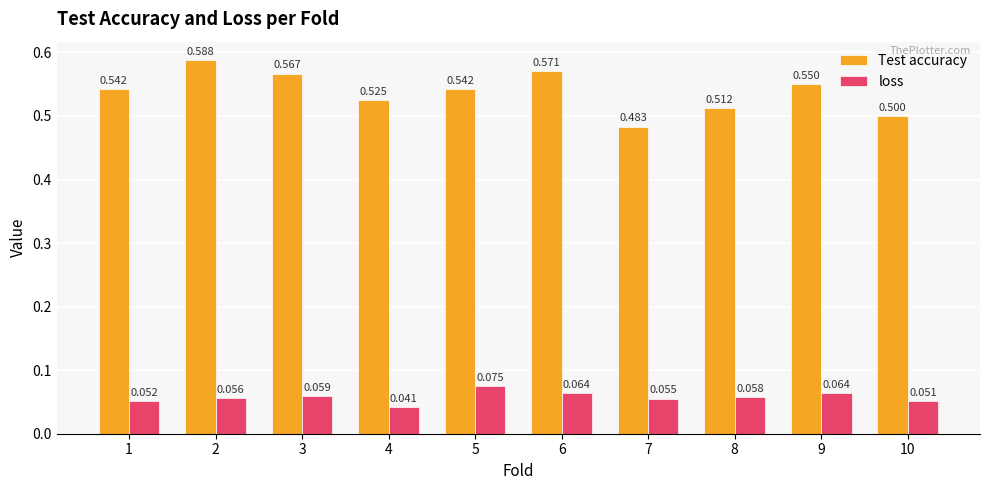

Between 3 and 4, which series saw the biggest shift?

Test accuracy